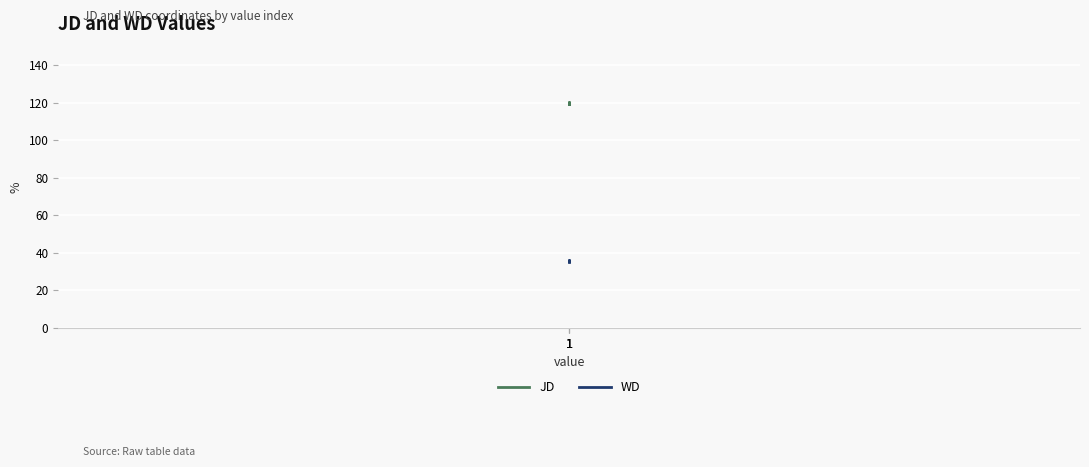

At which category does the chart reach its minimum across all series?

1